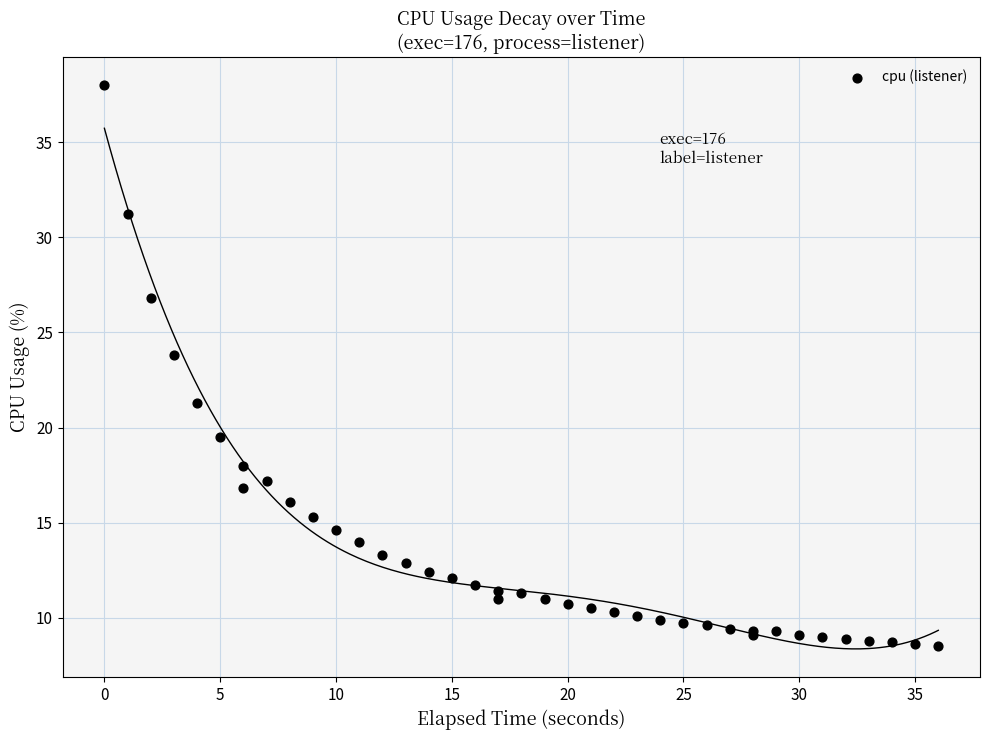

What Y value in the scatter plot is closest to 23?

23.8